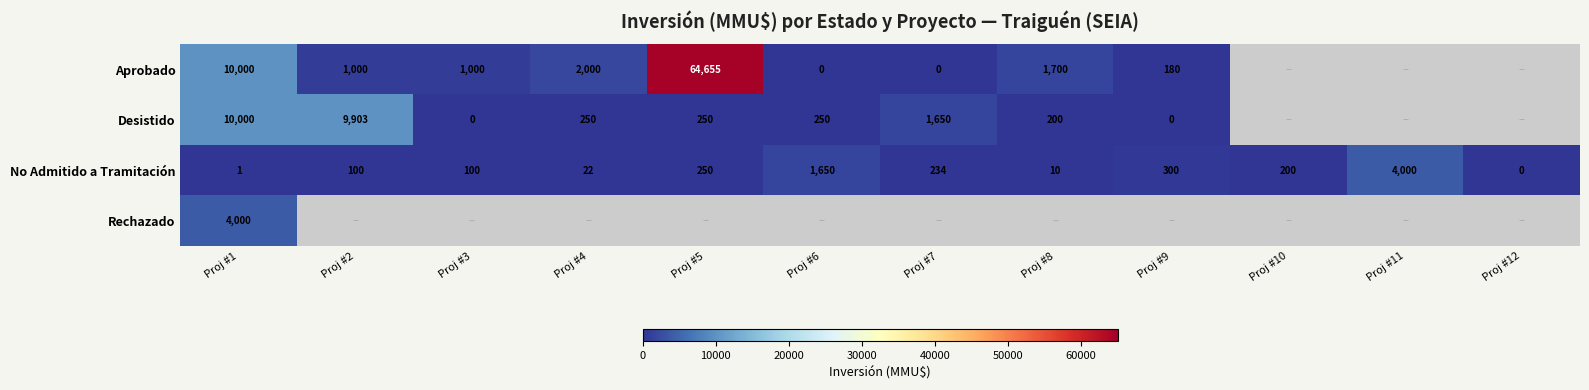

Which has a higher value, Proj #7 or Proj #5?

Proj #5